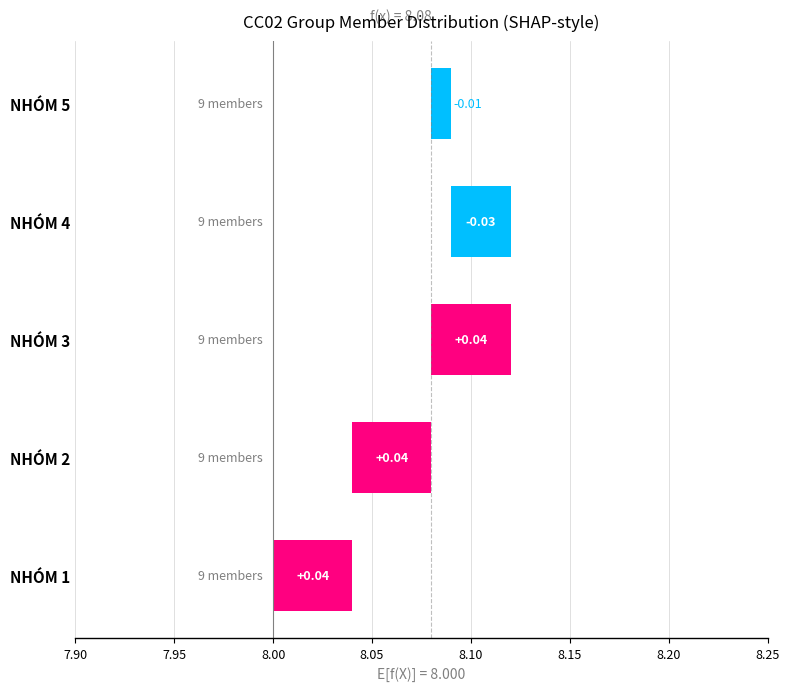

Between NHÓM 4 and NHÓM 3, which is larger?

NHÓM 3